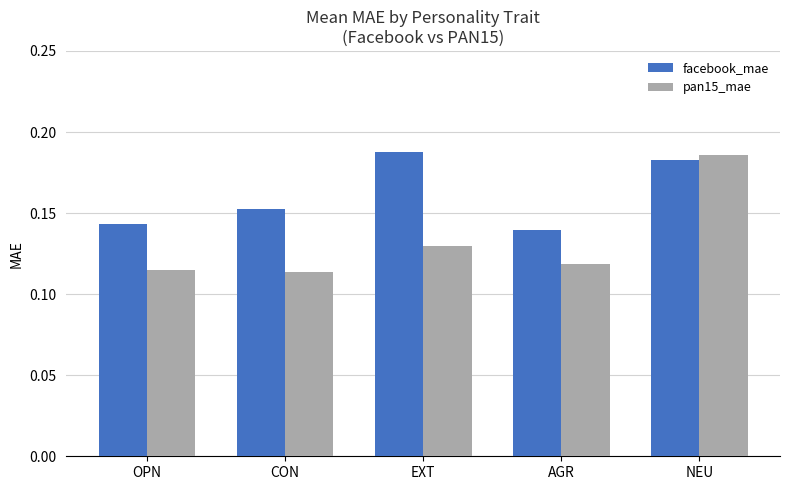

Which category has the highest value in the facebook_mae series?

EXT